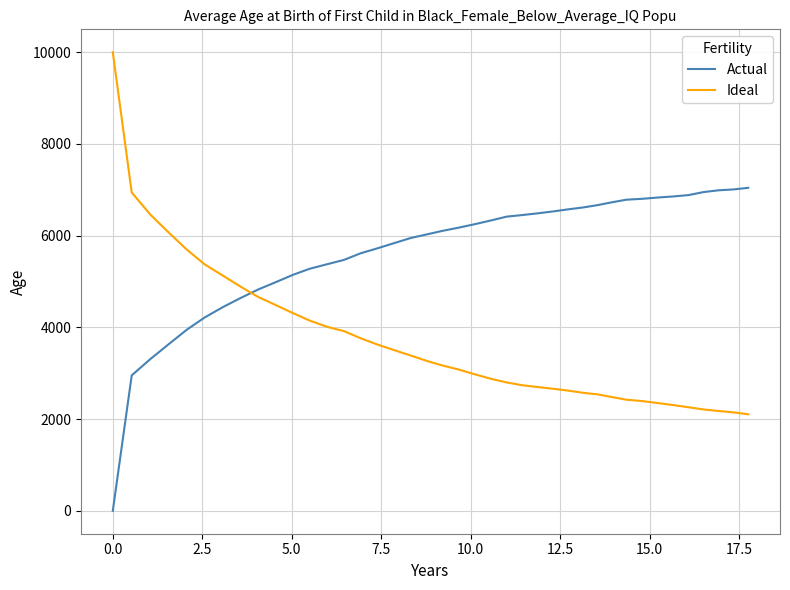

Which series has the largest range (max minus min)?

Ideal